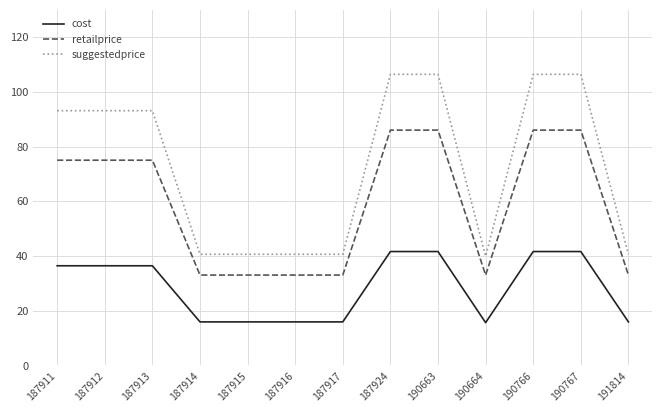

True or false: suggestedprice and retailprice intersect in this chart.

False